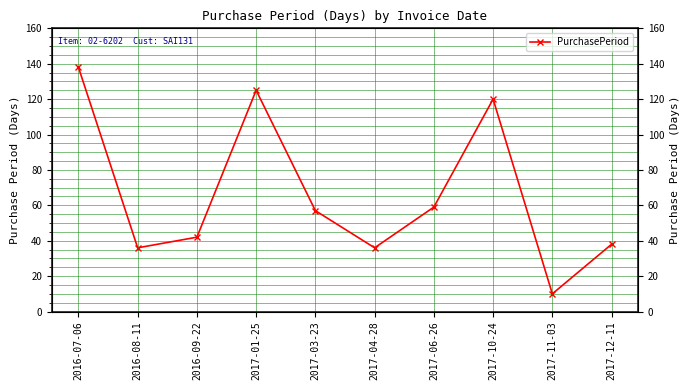

What is the sum of the values at 2017-04-28 and 2016-08-11?

72